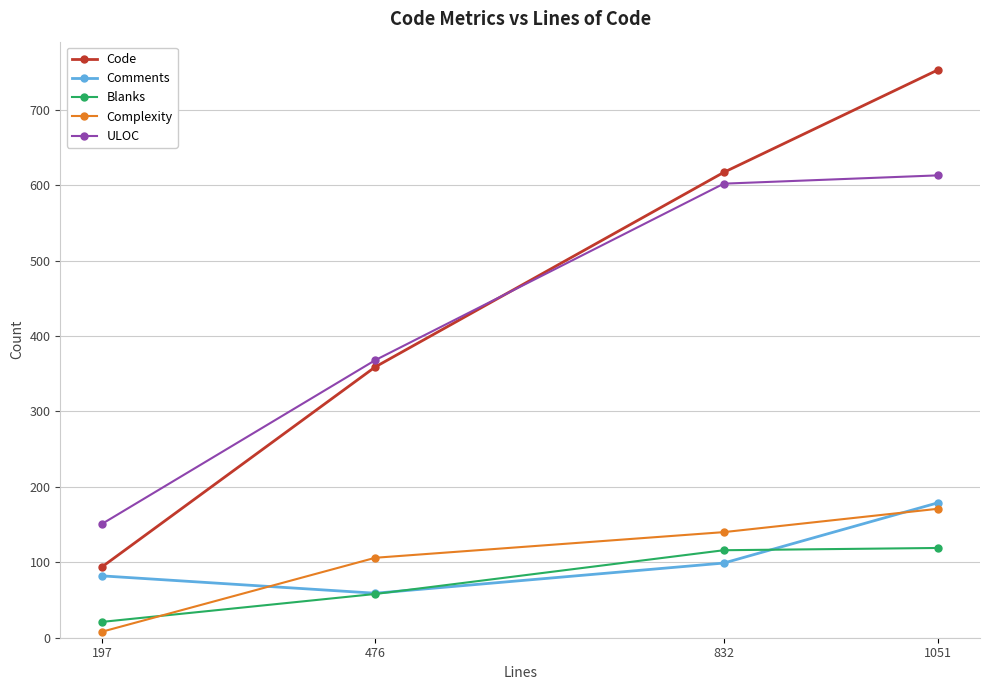

Rank the series at 197 from highest to lowest value.

ULOC, Code, Comments, Blanks, Complexity